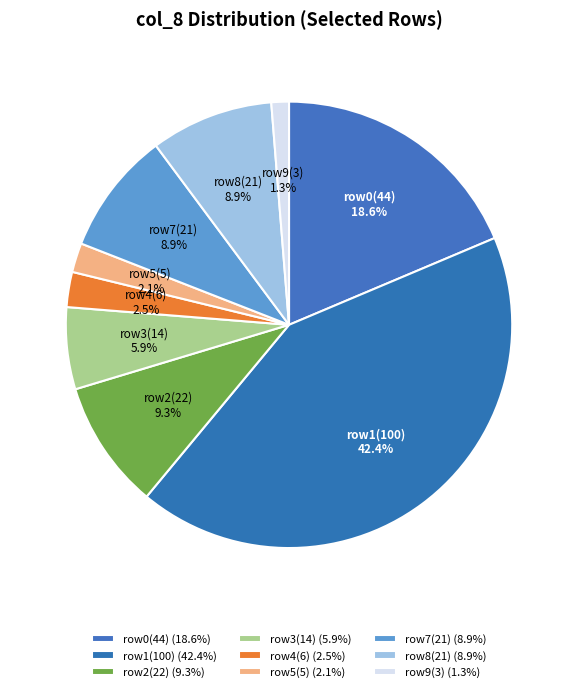

What is the ratio of the value at row7(21) to the value at row2(22)?

1.0